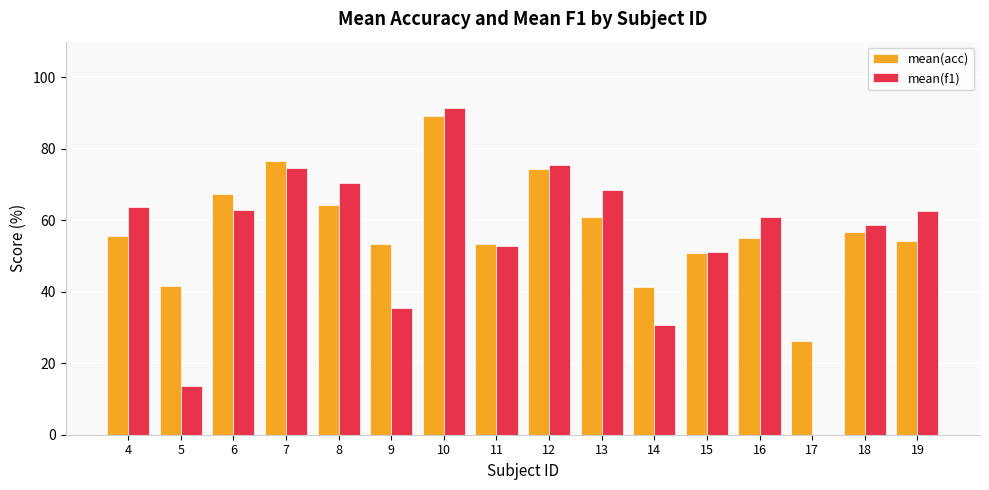

At which category is the sum across all series the highest?

10